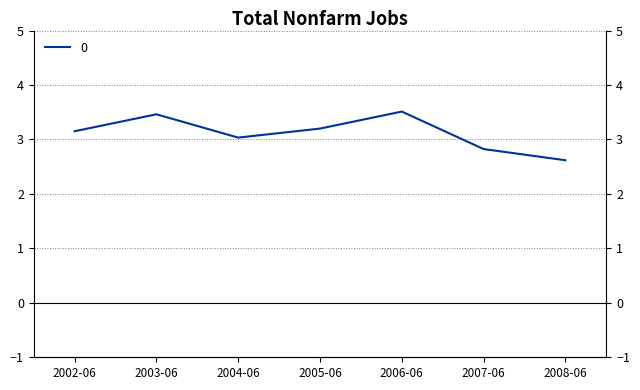

The chart shows a value of 1.2 at 2004-06. True or false?

False